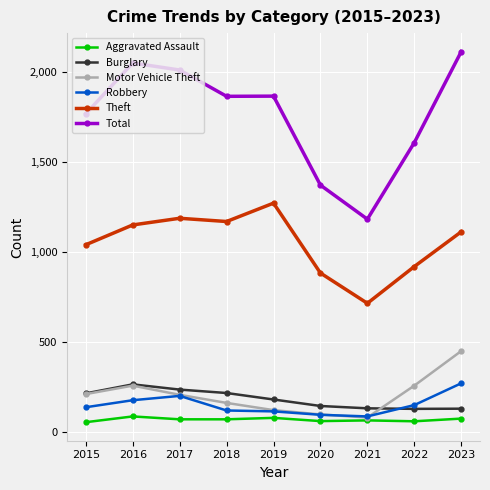

True or false: Burglary and Aggravated Assault cross at least once.

False